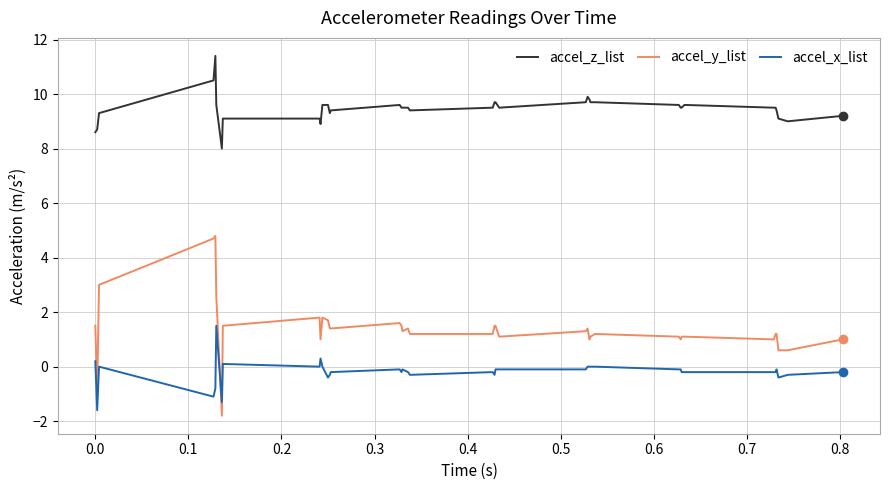

Which series has the largest total across all categories?

accel_z_list